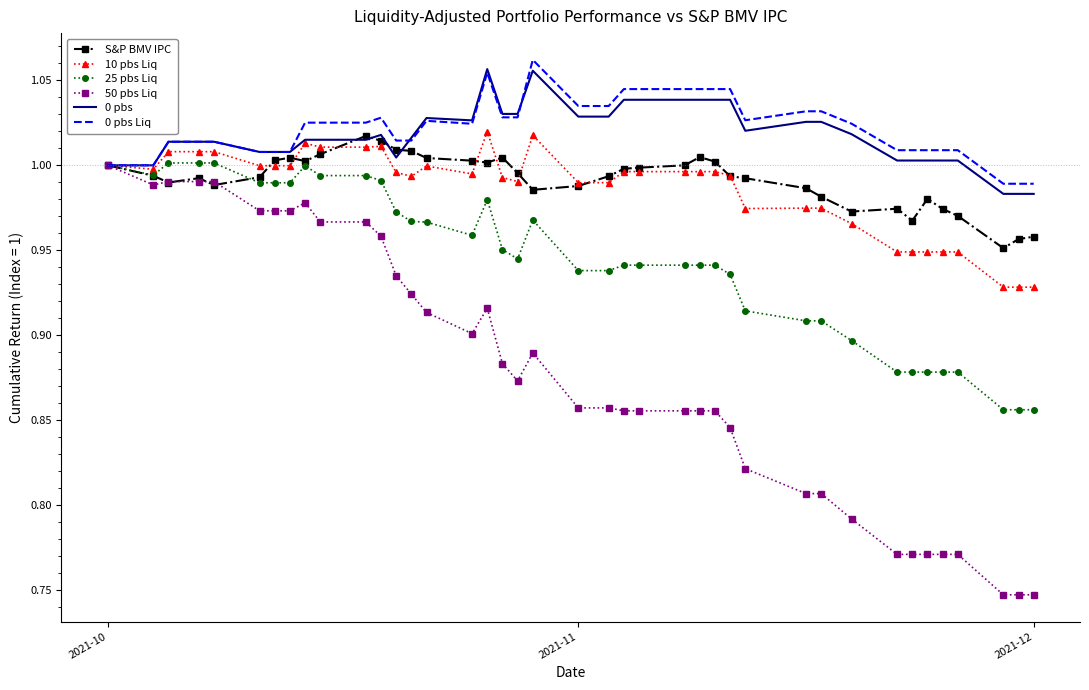

Which series has the widest spread of values?

50 pbs Liq